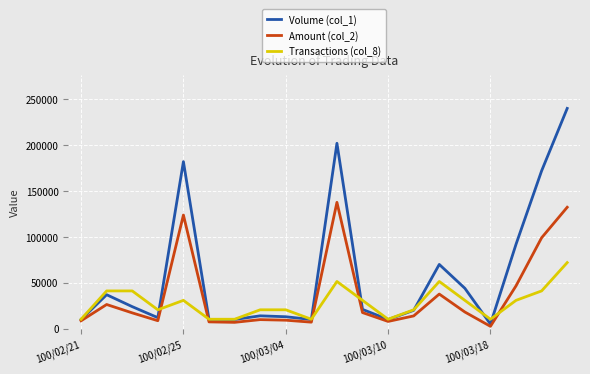

Which series ends up on top after the final intersection of Volume (col_1) and Transactions (col_8)?

Volume (col_1)